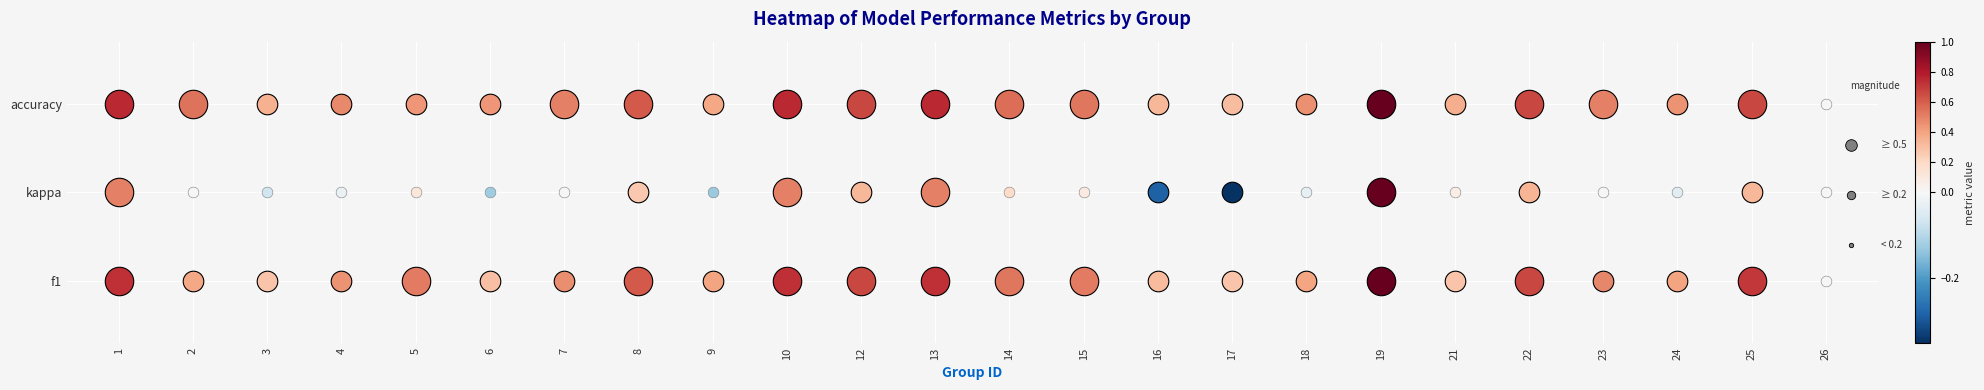

At how many categories does at least one series exceed 0?

23